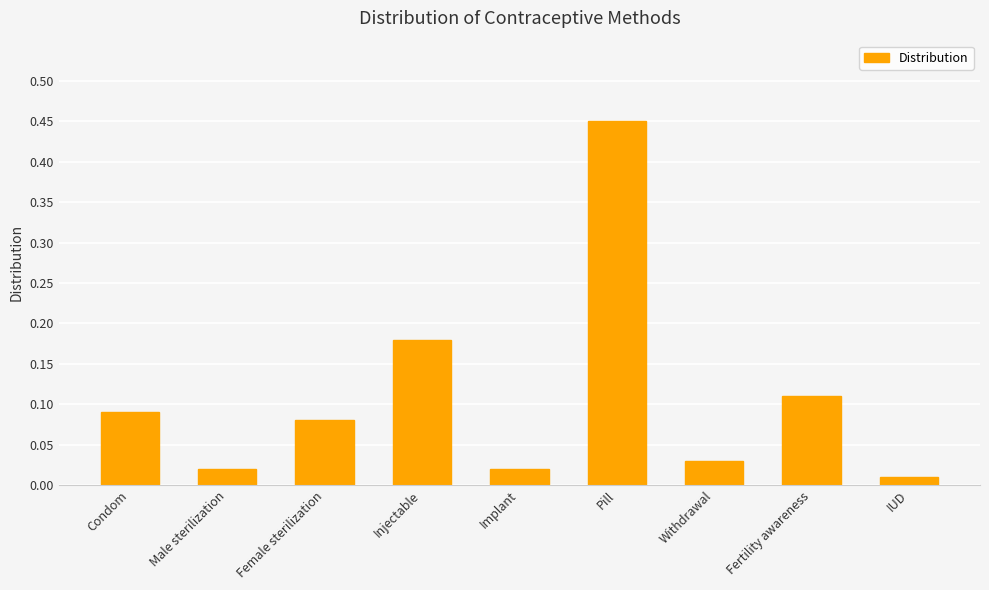

How many bars are there in total?

9